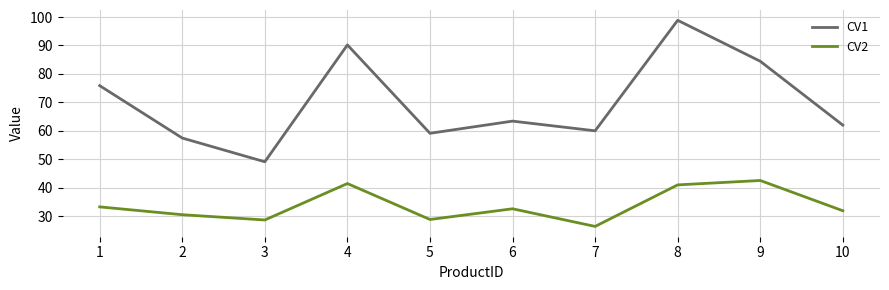

True or false: CV2 and CV1 cross at least once.

False